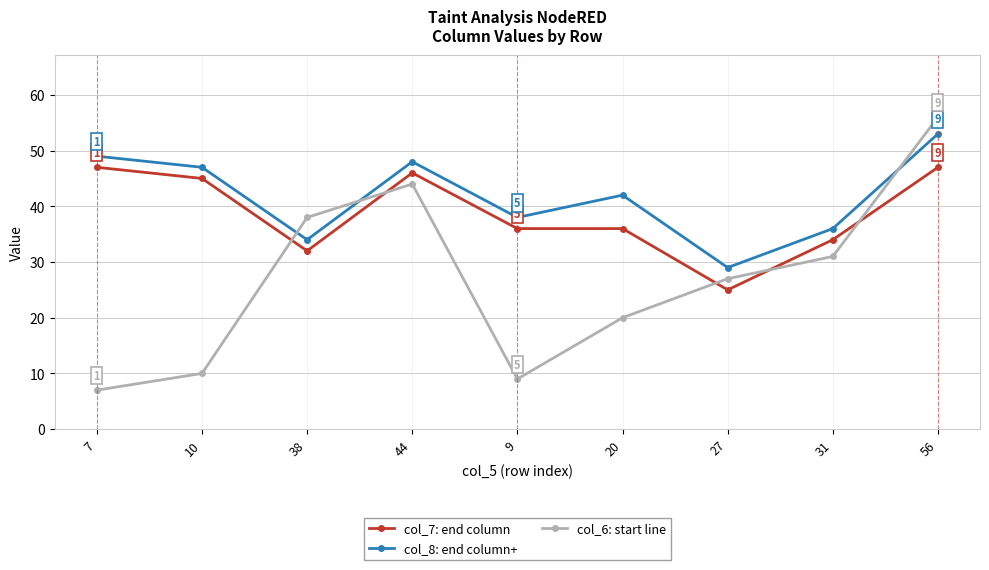

True or false: col_8: end column+ and col_7: end column cross at least once.

False